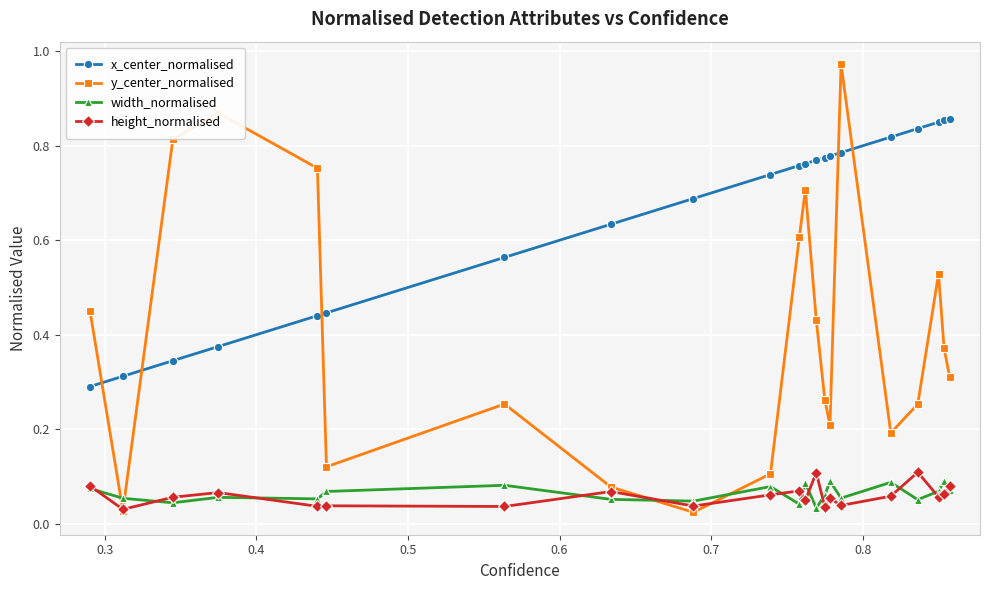

How many intersections are there between y_center_normalised and width_normalised?

4